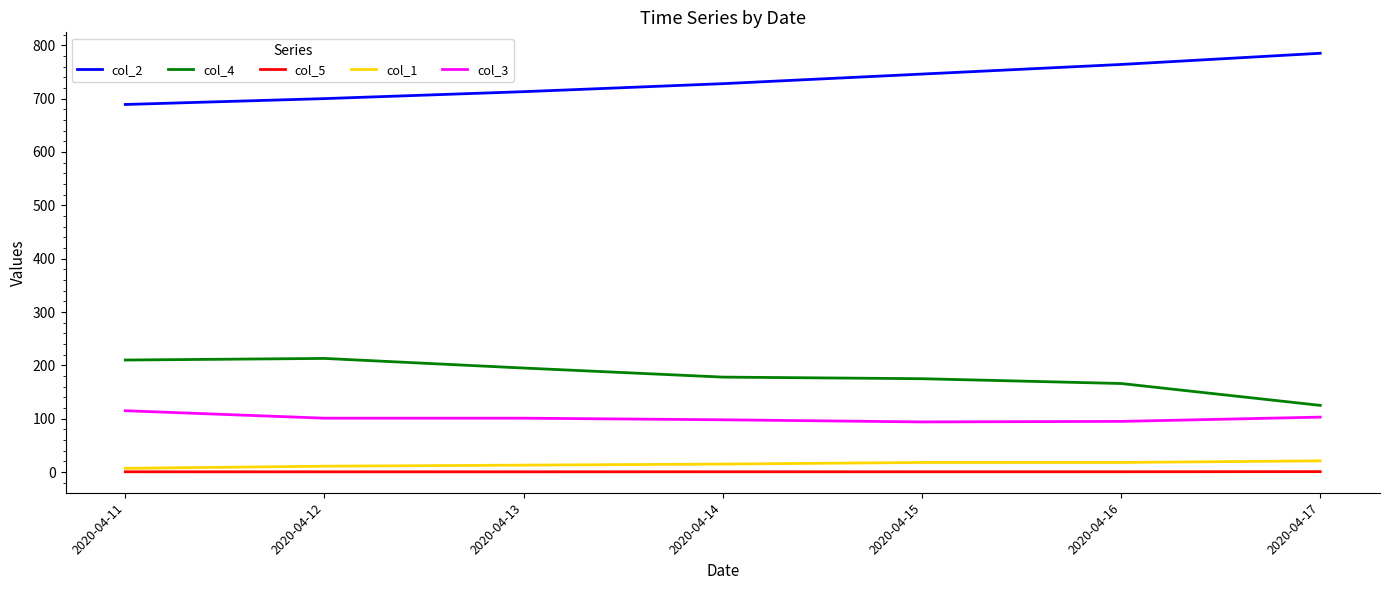

Is the value of col_5 at 2020-04-15 greater than the value of col_1 at 2020-04-15?

No